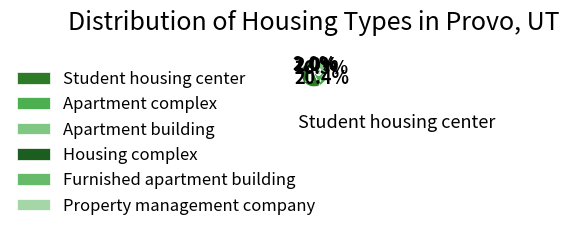

How many slices are in this pie chart?

6